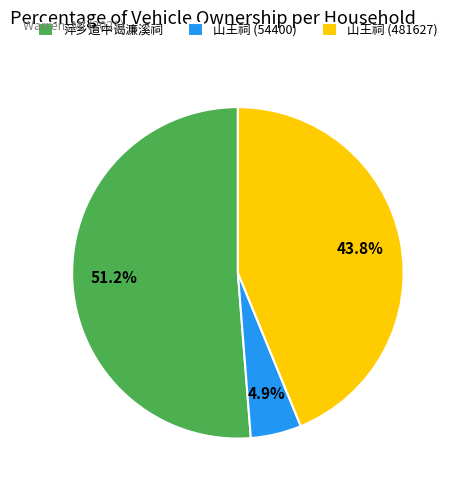

Which has a higher value, 山王祠 (481627) or 山王祠 (54400)?

山王祠 (481627)